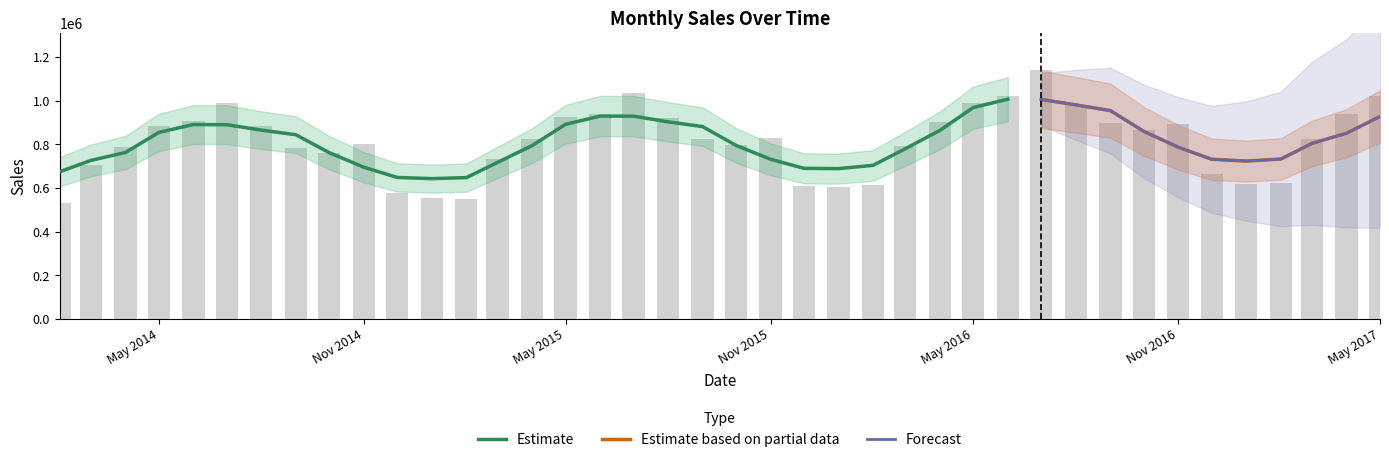

Reading left to right, list all the values displayed in this chart.

529117	704301	788914	882877	906842	989010	885596	785124	758883	800783	578048	552513	551317	730951	824467	926902	937184	1037350	920401	823332	797253	827645	607572	602439	614957	790881	901950	988730	1022664	1138718	981494	896831	863637	891448	663411	617306	621369	822667	938862	1020686